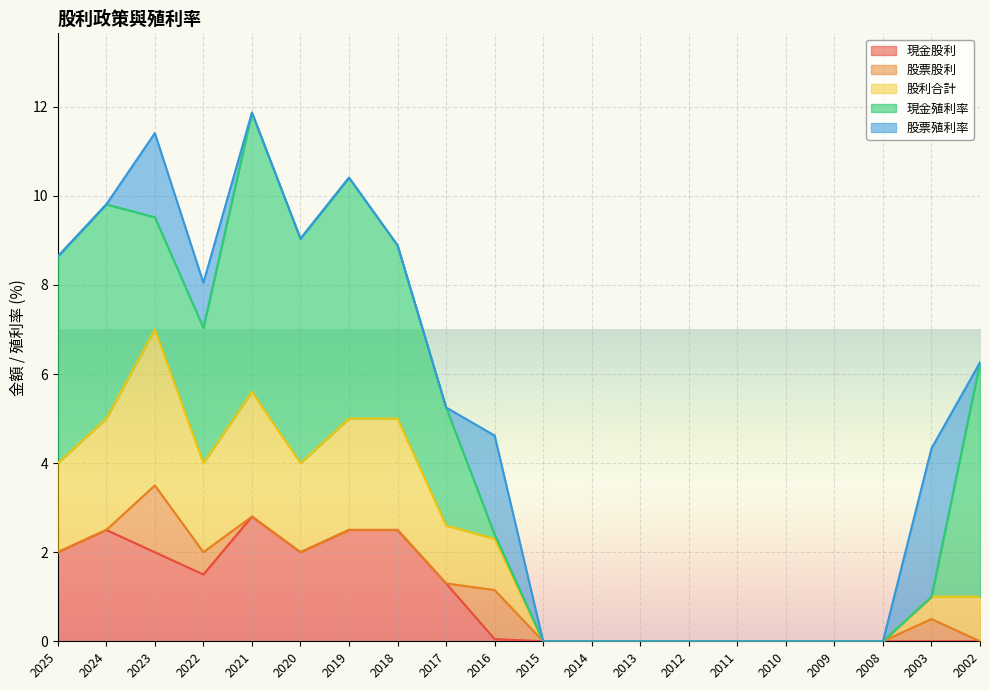

At which label is 股票殖利率 closest to 1?

2022